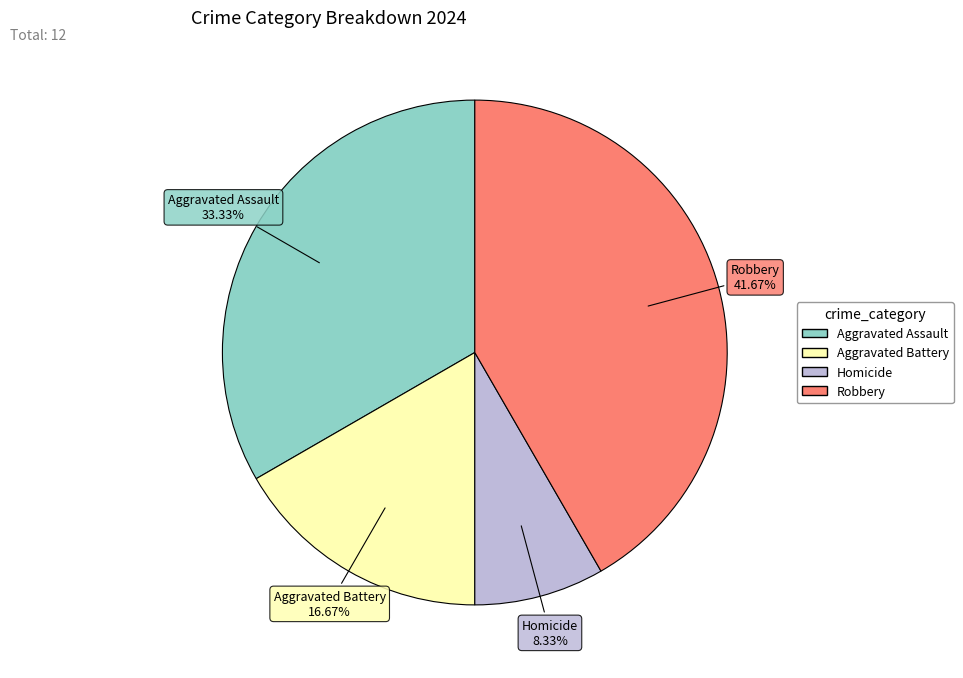

Is there a majority slice in this chart?

No